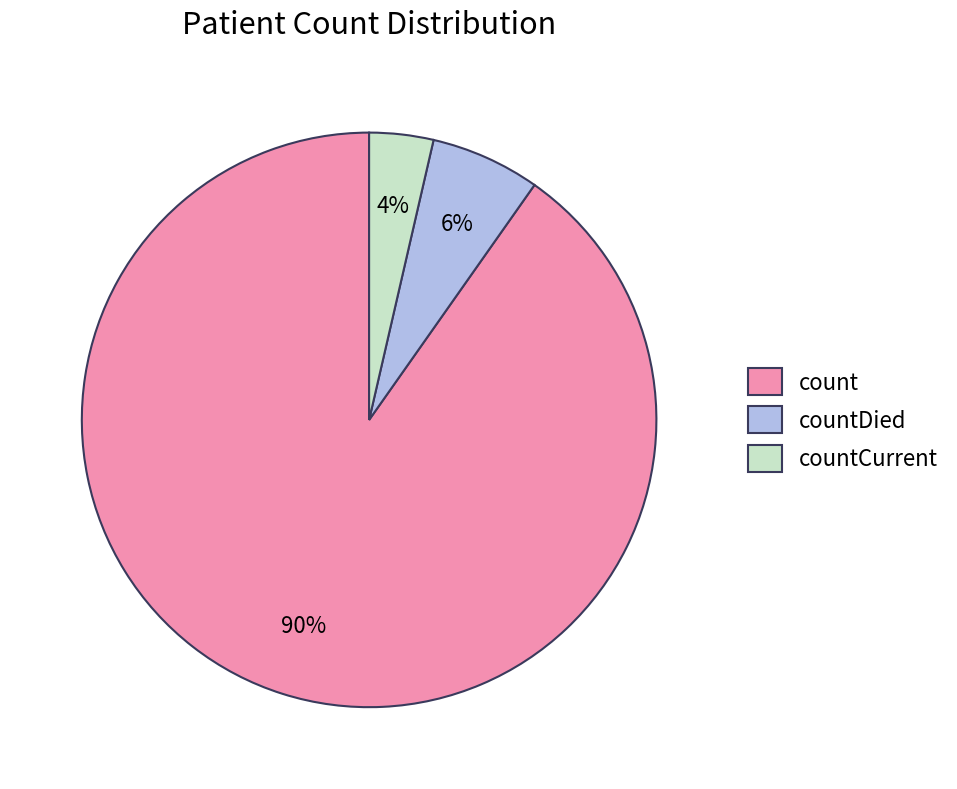

Which slice is the smallest?

countCurrent